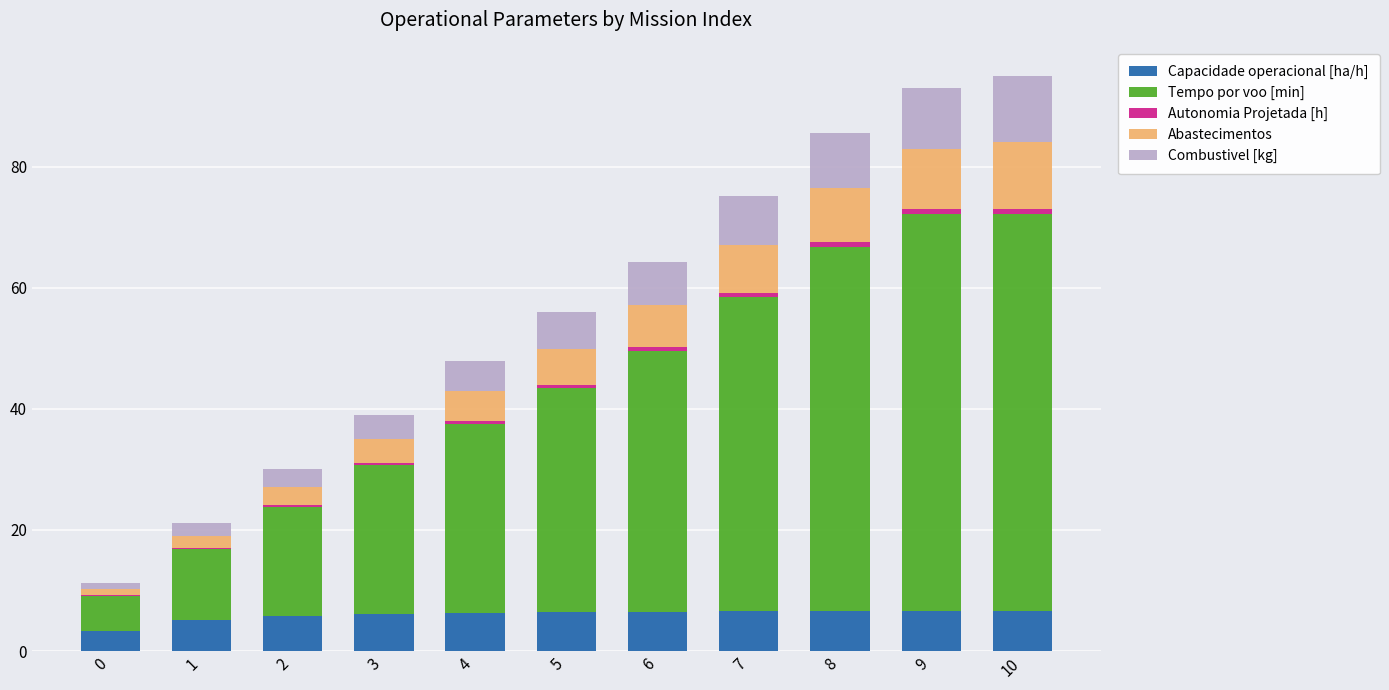

What is the highest value of the Capacidade operacional [ha/h] series?

6.7